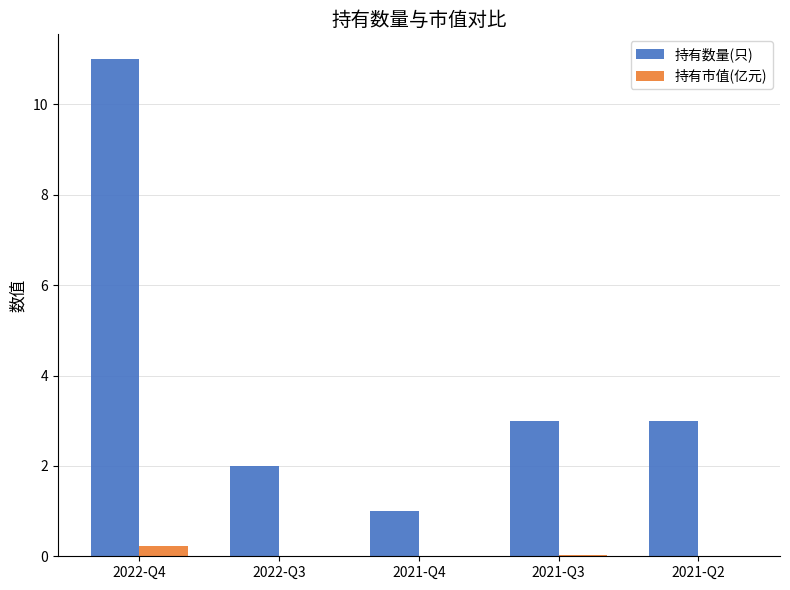

Is it true that 持有数量(只) equals 0.4 at 2021-Q4?

False